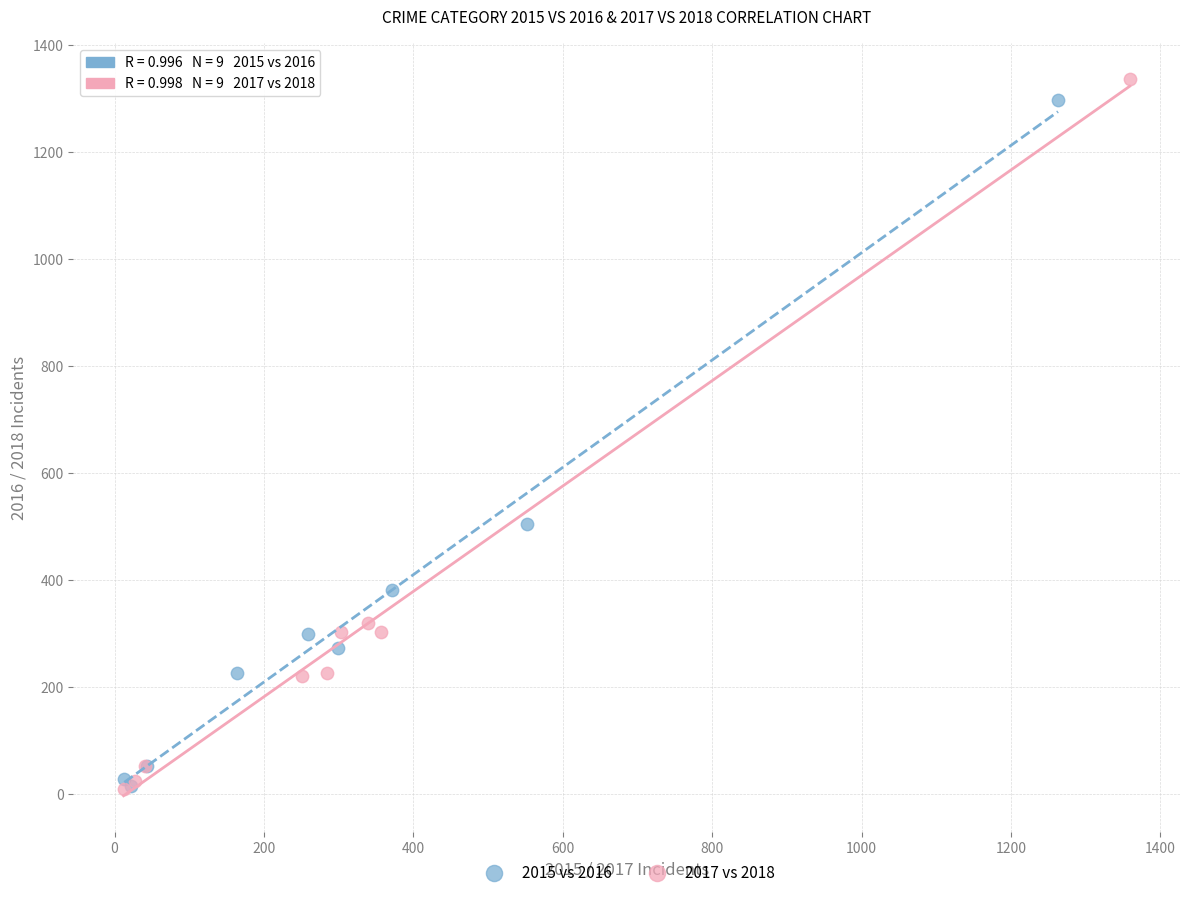

Which series has the widest spread of Y values?

2017 vs 2018